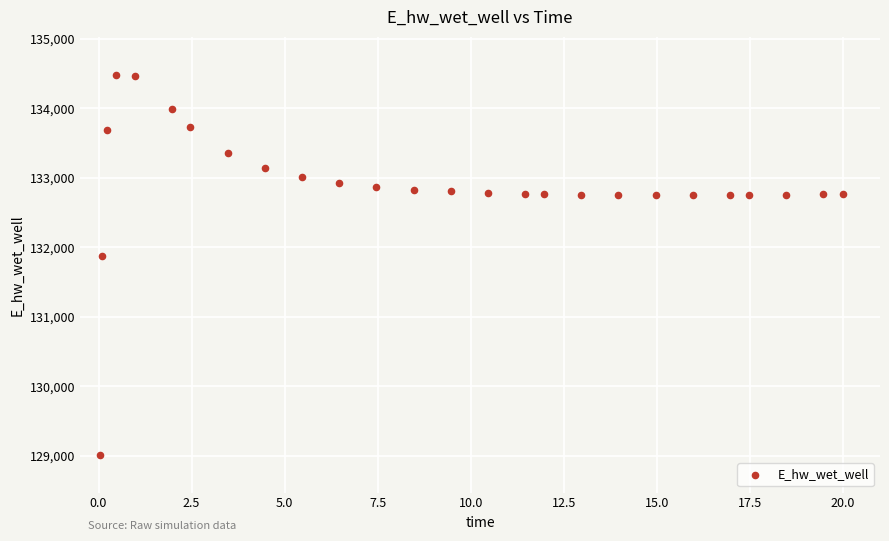

What is the range of X values (max minus min)?

20.0